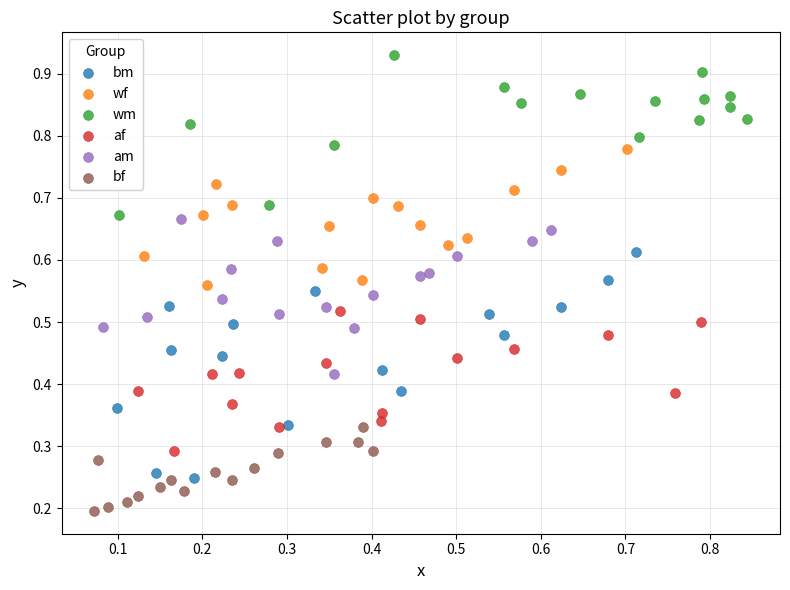

Which series reaches the maximum Y coordinate?

wm